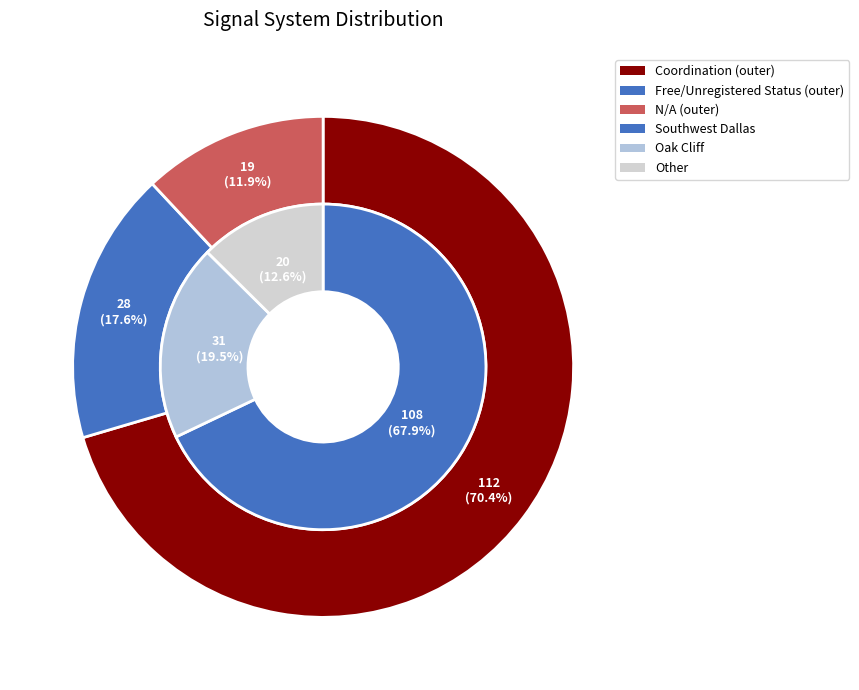

Approximately how many times larger is the value at Oak Cliff compared to Southwest Dallas?

0.3